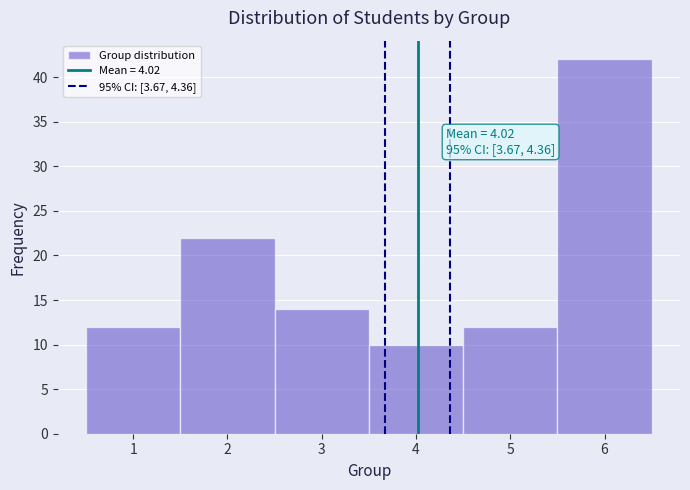

Which range on the x-axis has the tallest bar?

5.5 to 6.5